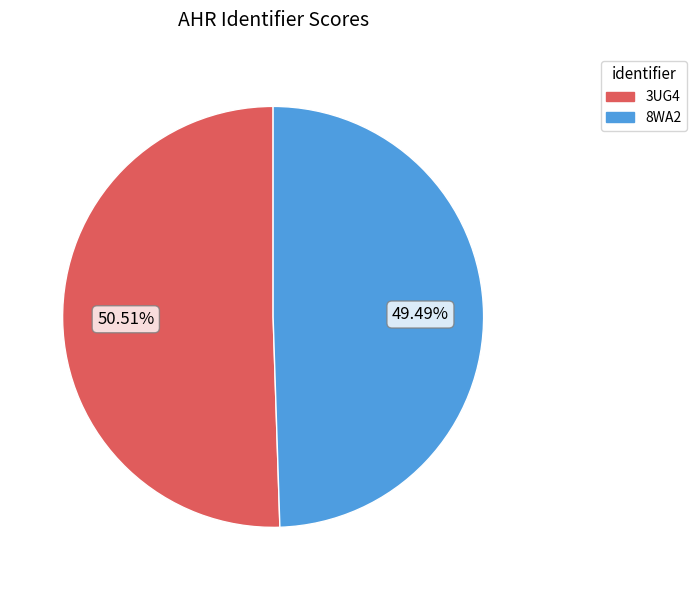

What portion of the pie excludes 8WA2?

50.5%